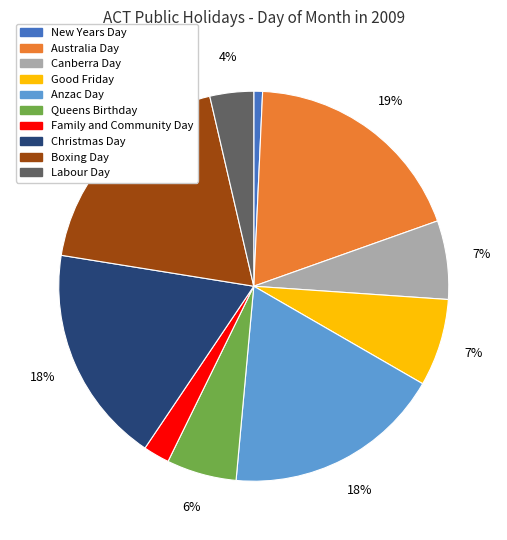

Is Anzac Day the majority of the pie?

No